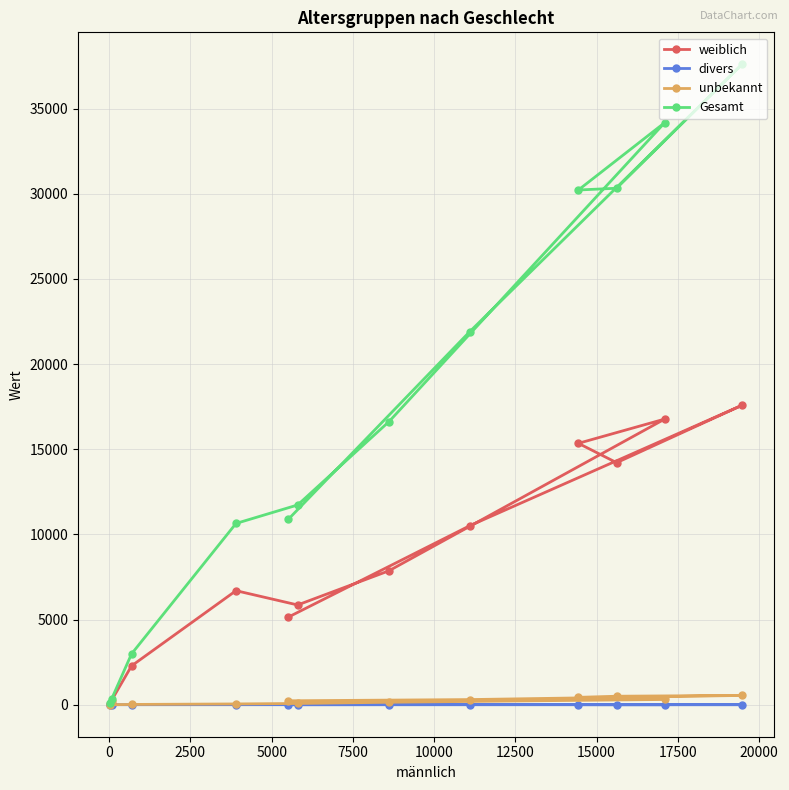

What is the greatest value displayed?

37603